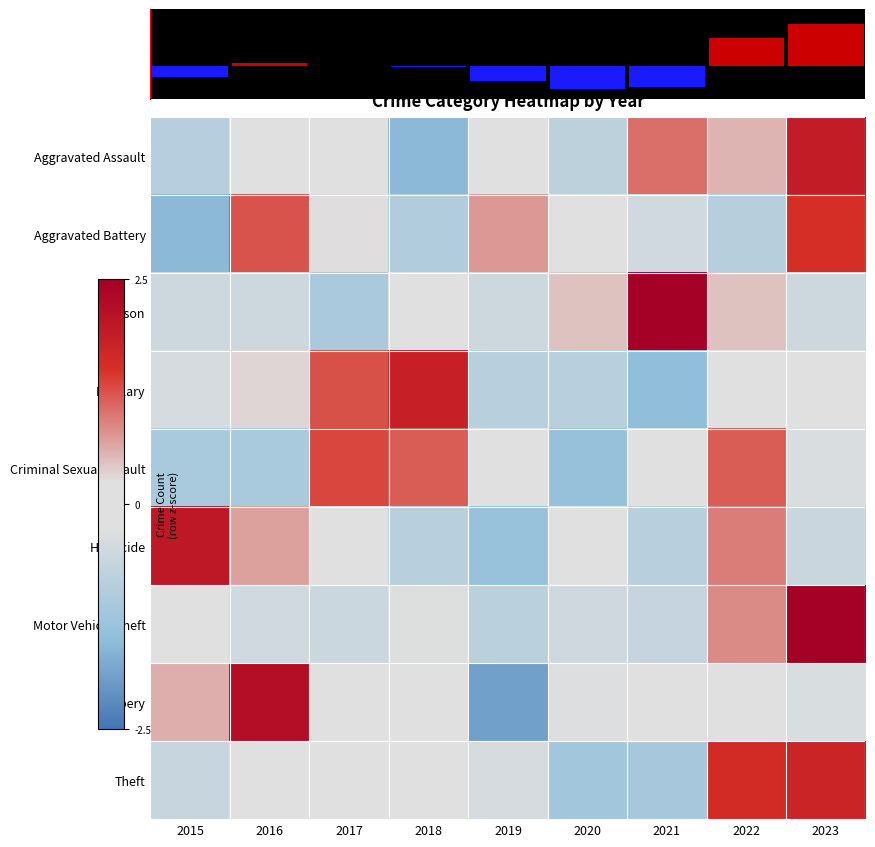

Which label corresponds to the smallest value in the chart?

2019